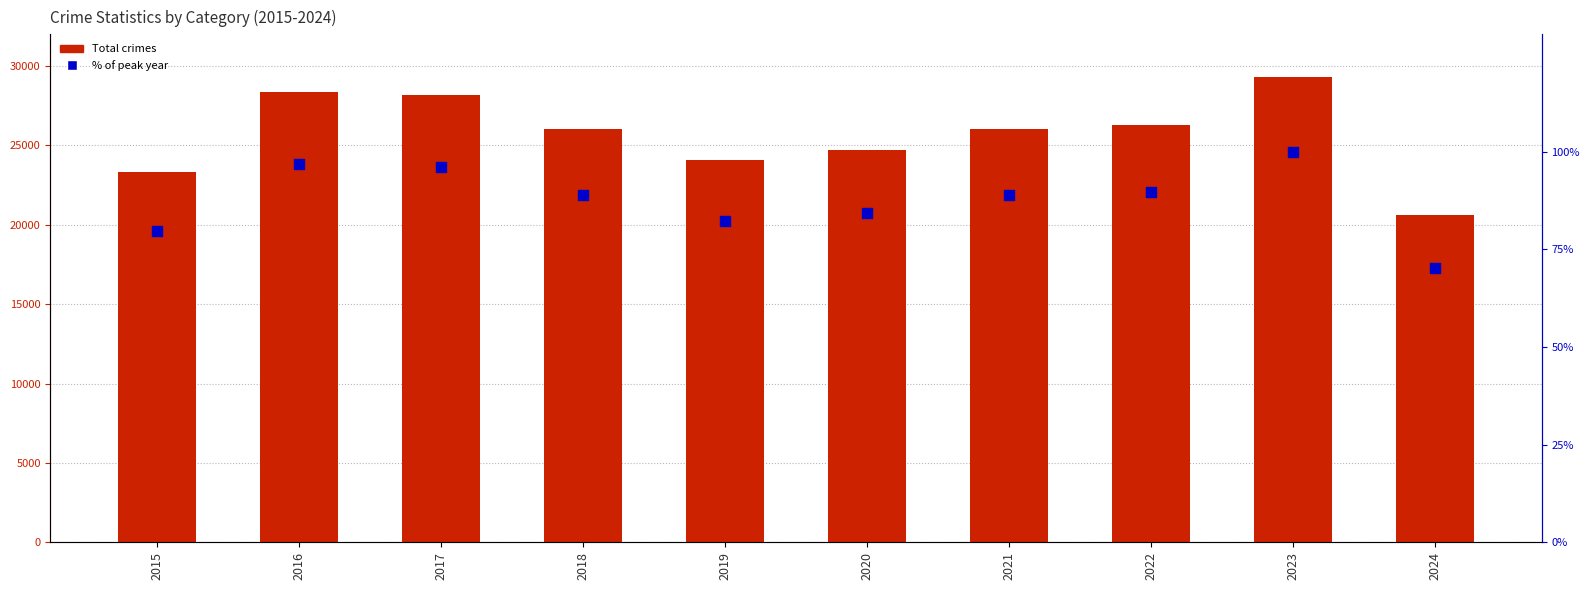

Which series contains the lowest Y value?

% of max